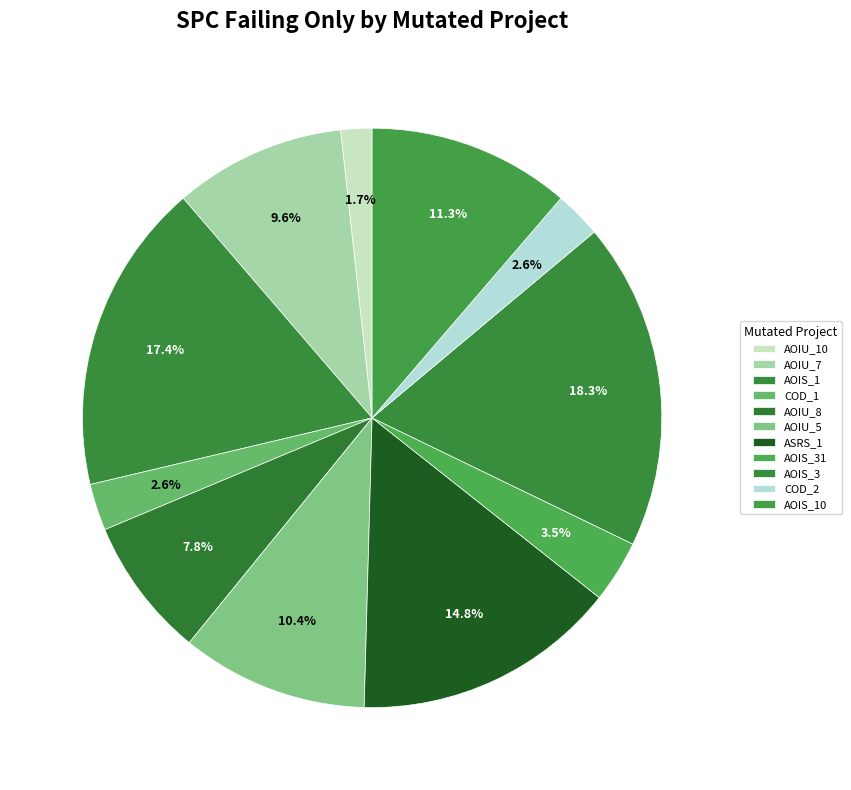

How many segments does this pie chart have?

11